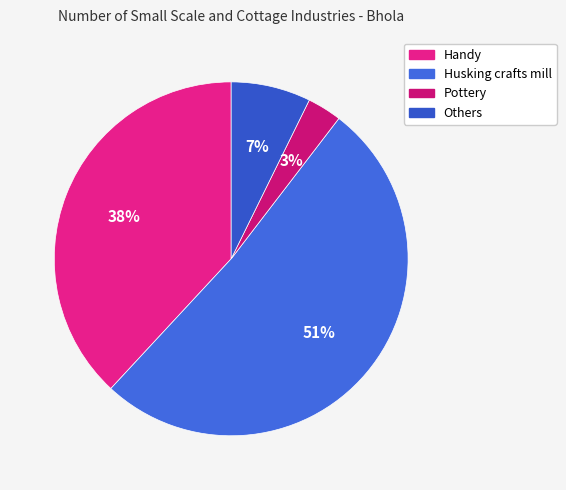

What is the smallest slice in the pie chart?

Pottery